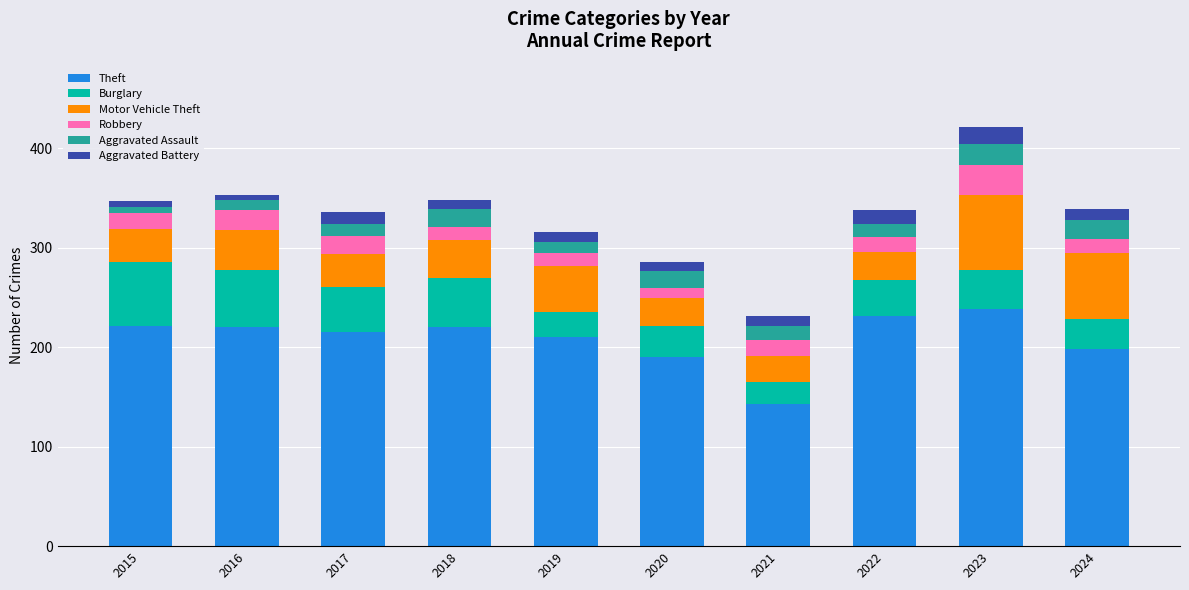

True or false: Theft has a value of 255 at 2020.

False